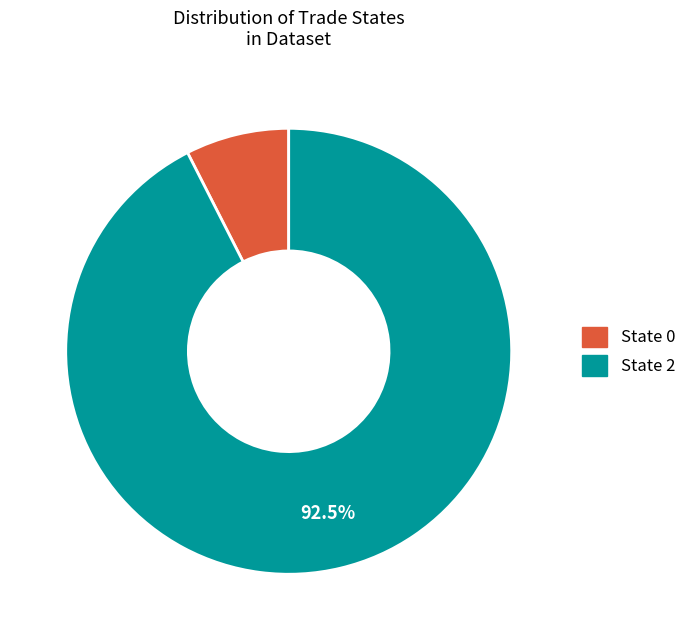

Is there a majority slice in this chart?

Yes